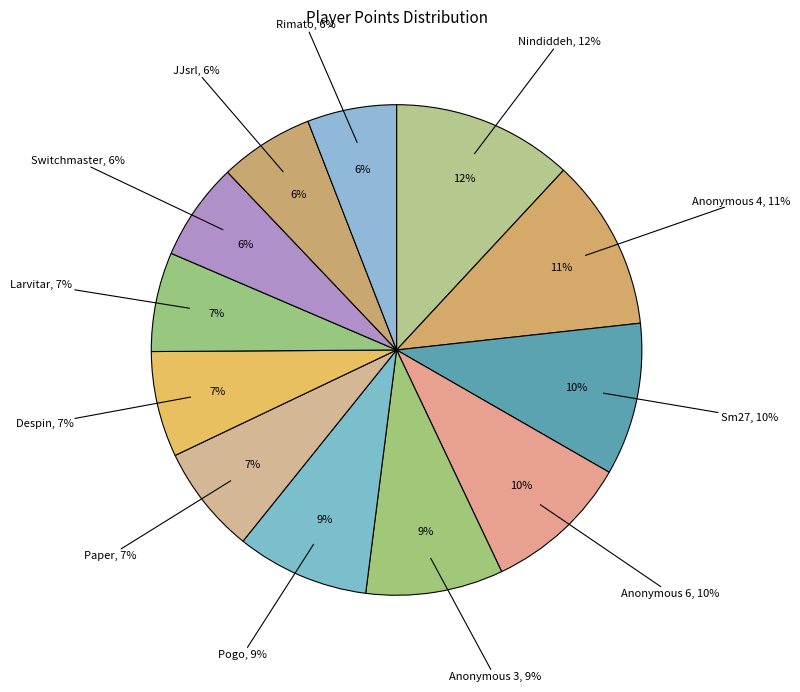

What is the smallest slice in the pie chart?

Rimato